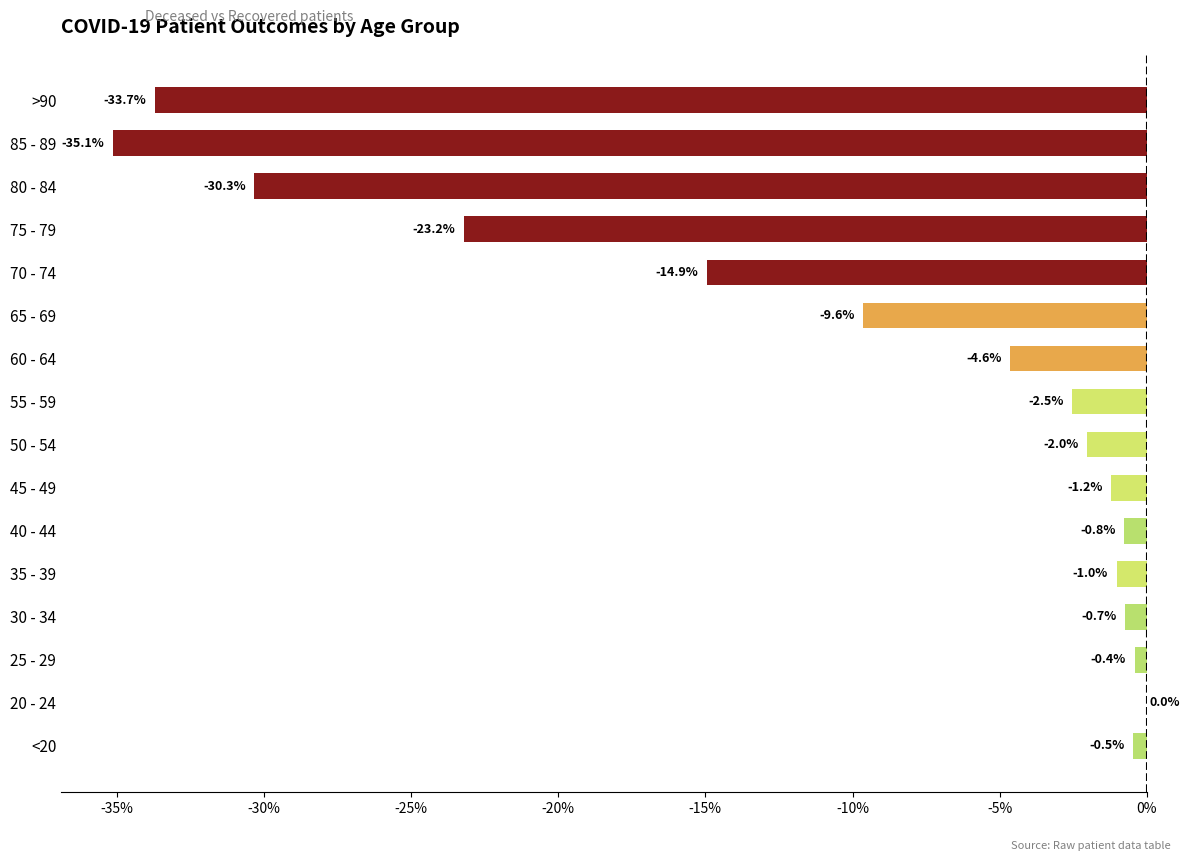

The value at 80 - 84 is -30.3. True or false?

True